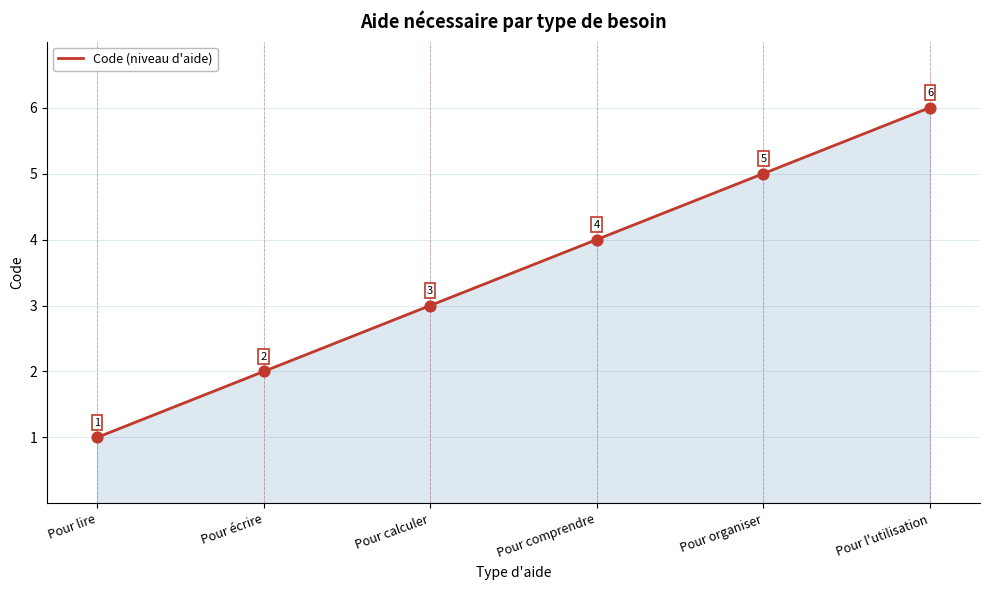

Approximately how many times larger is the value at Pour lire compared to Pour l'utilisation?

0.2